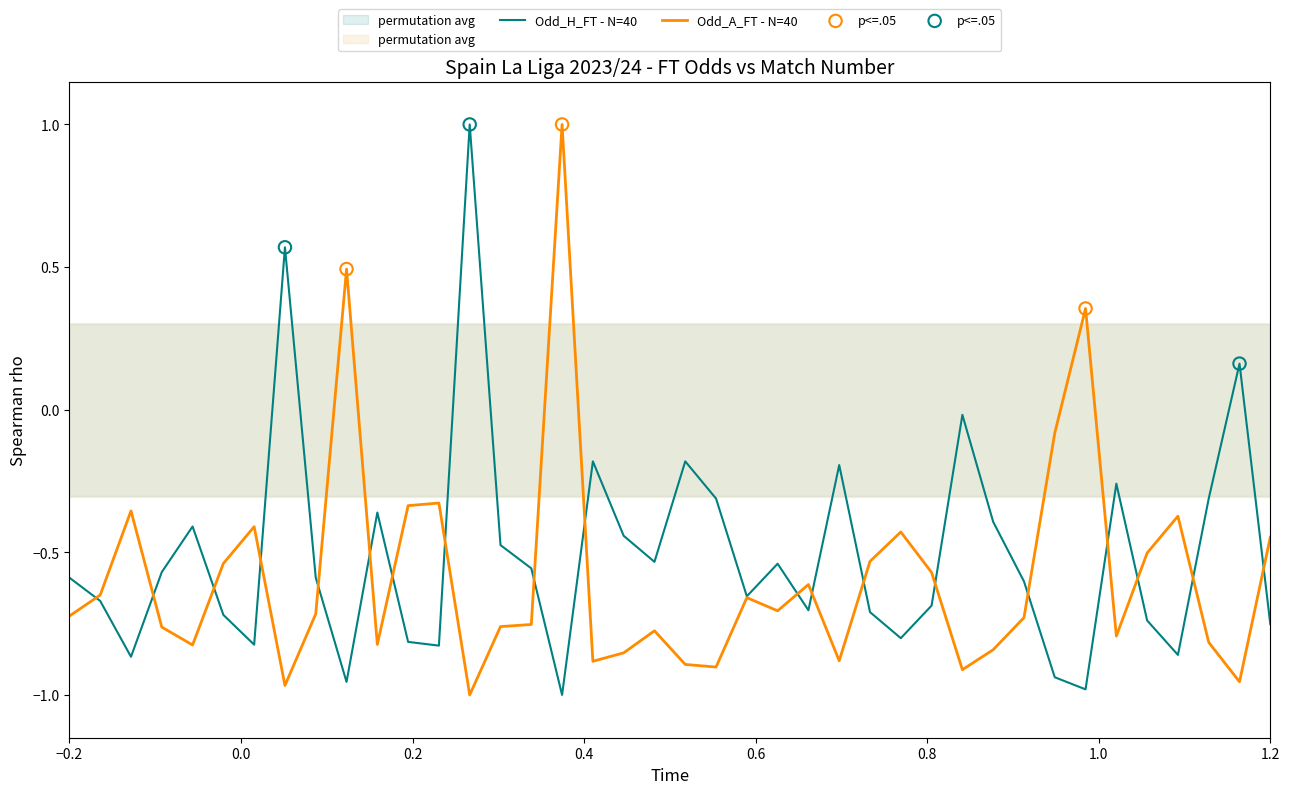

What is the total value across all series at 20?

-1.3